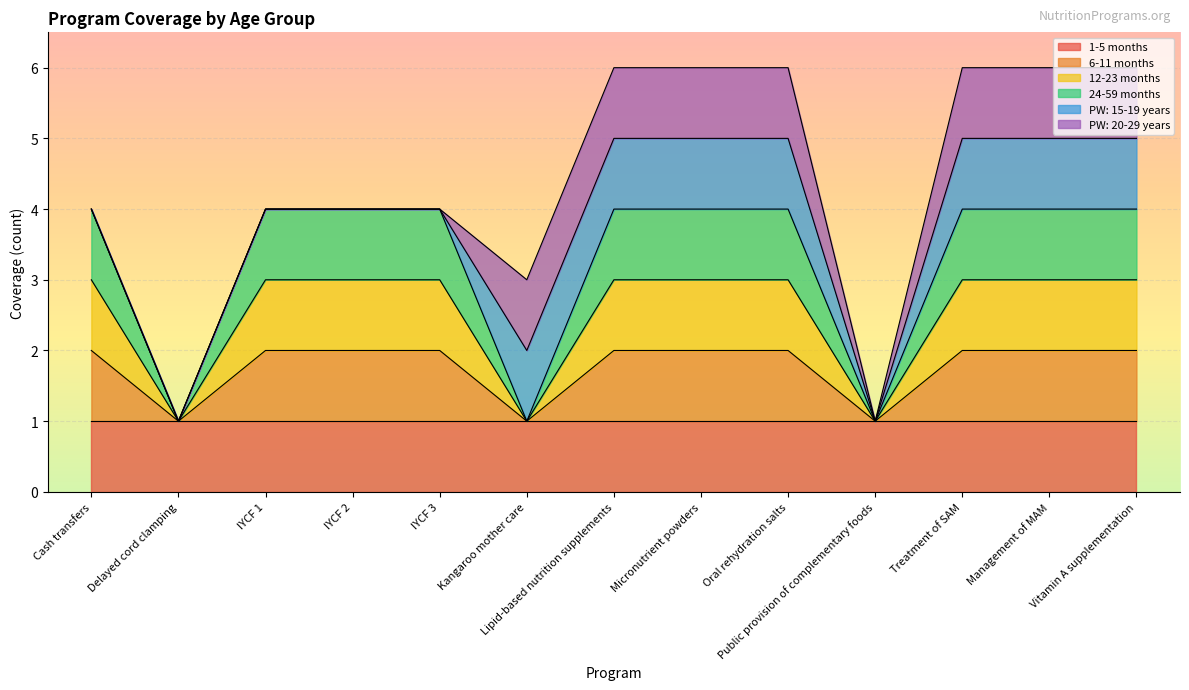

At which category does the chart reach its minimum across all series?

Delayed cord clamping